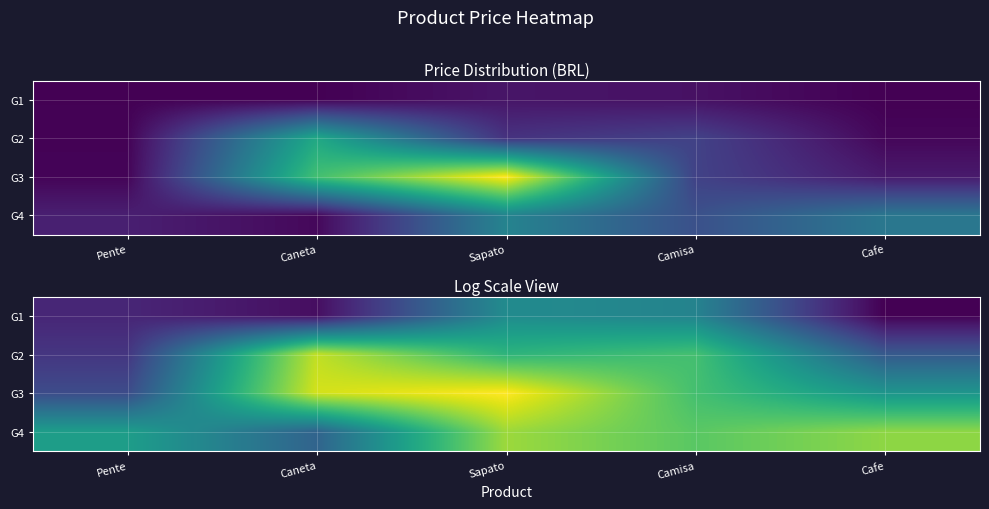

Which has a higher value, Caneta or Sapato?

Sapato